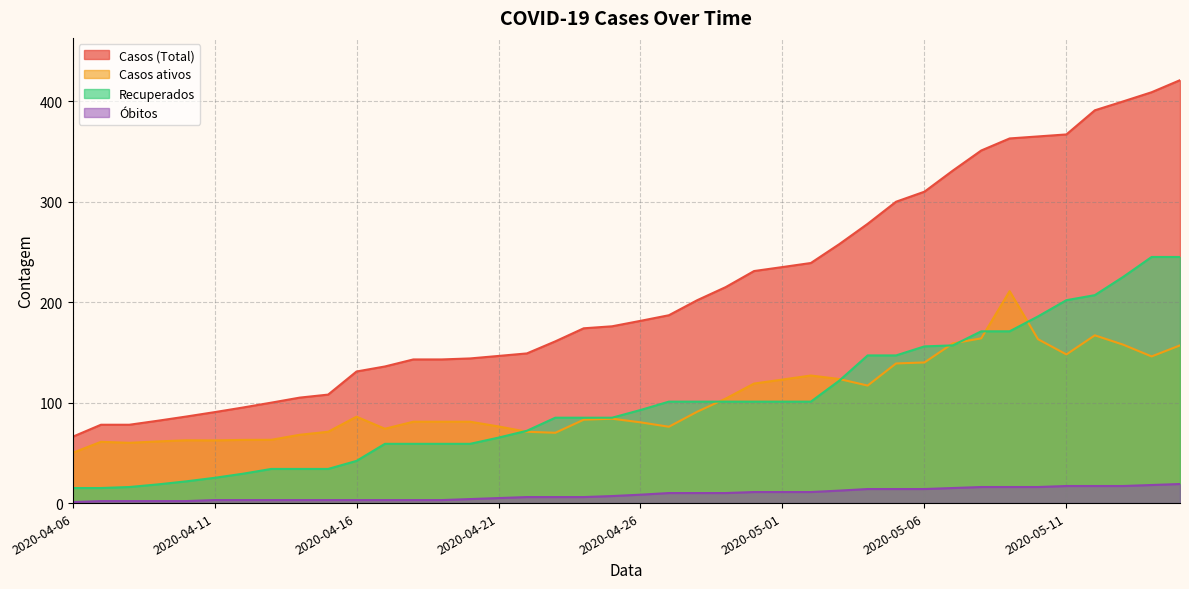

What is the greatest value displayed?

421.0